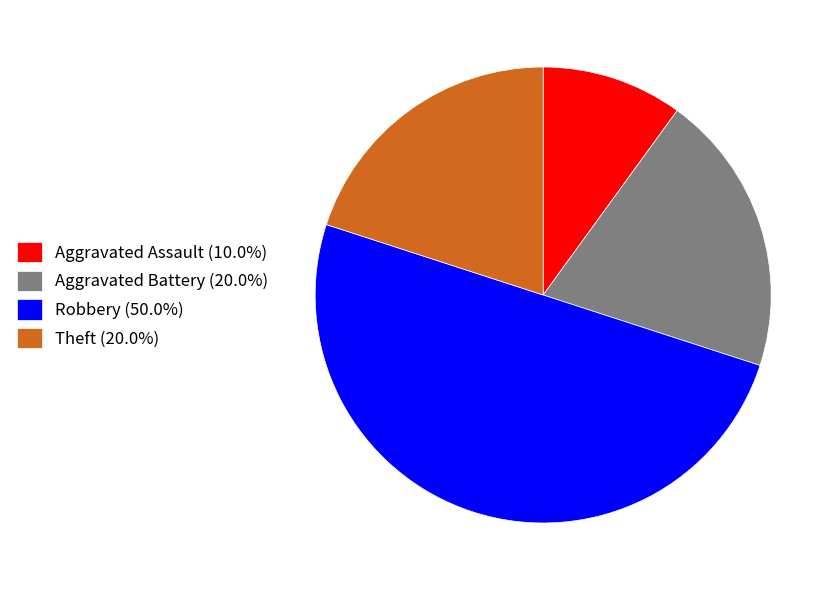

Is the sum of Aggravated Assault (10.0%) and Aggravated Battery (20.0%) greater than half?

No